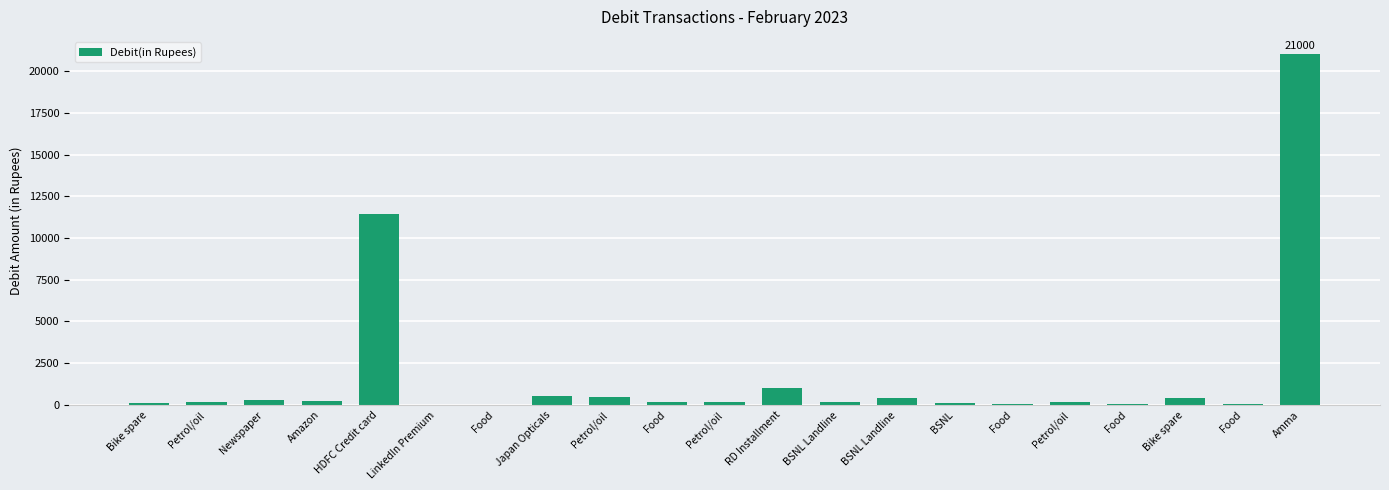

How many distinct data groups are displayed?

1